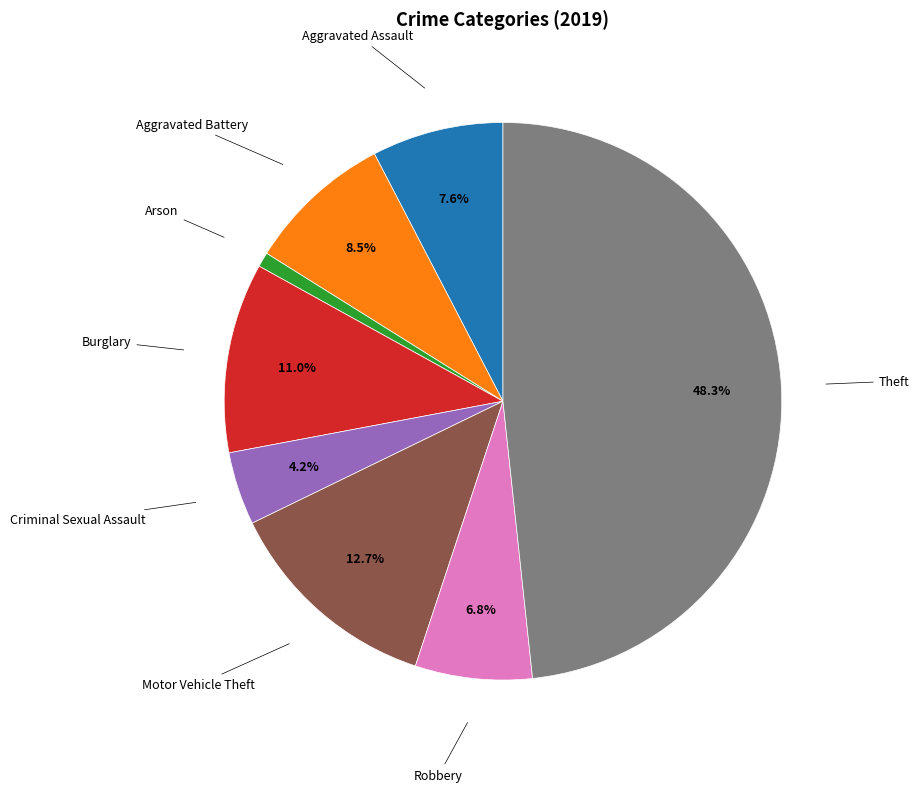

Count the number of slices in the pie.

8